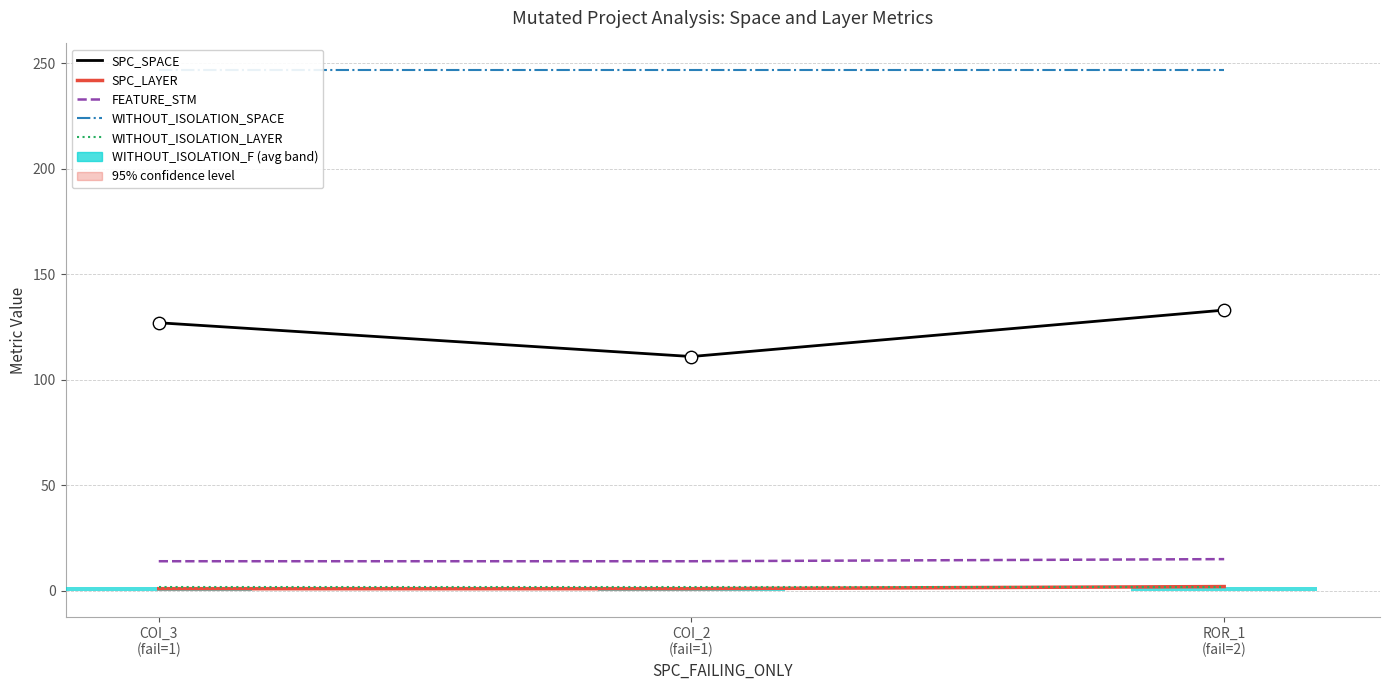

Which series reaches the maximum Y coordinate?

WITHOUT_ISOLATION_SPACE